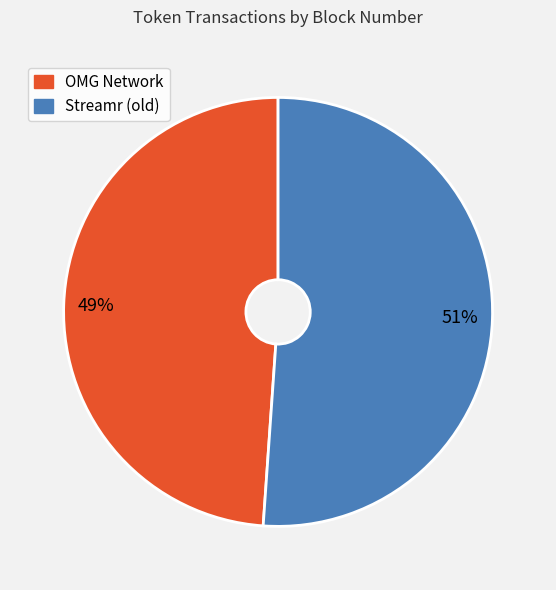

The OMG Network slice represents 55% of the pie. True or false?

False